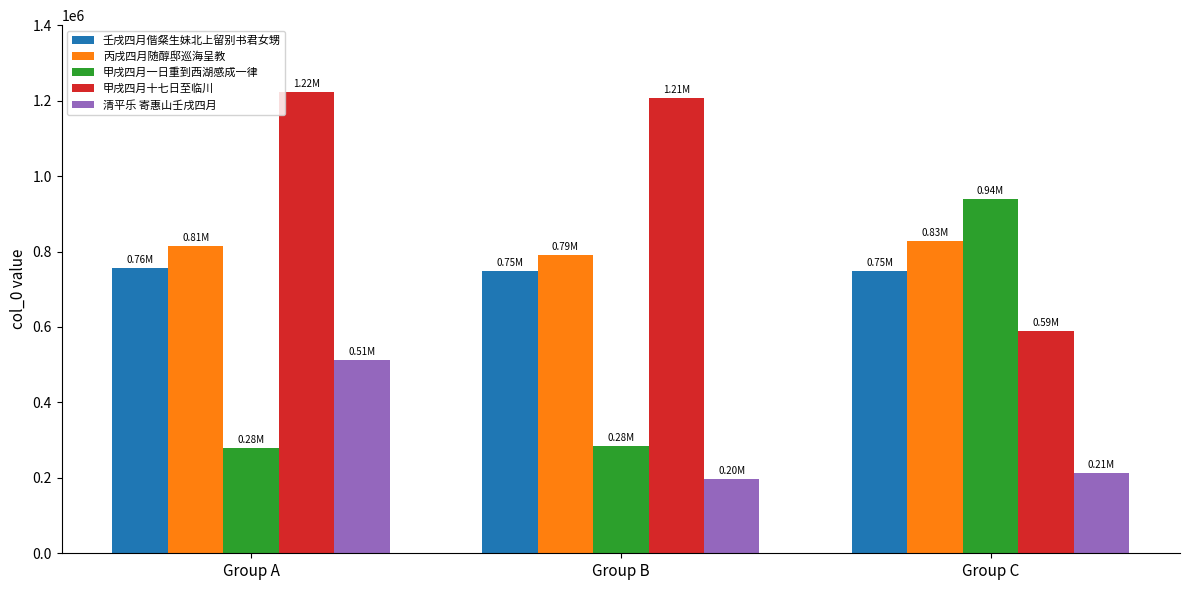

List the series in order of their peak value, lowest first.

清平乐 寄惠山壬戌四月, 壬戌四月偕粲生妹北上留别书君女甥, 丙戌四月随醇邸巡海呈教, 甲戌四月一日重到西湖感成一律, 甲戌四月十七日至临川